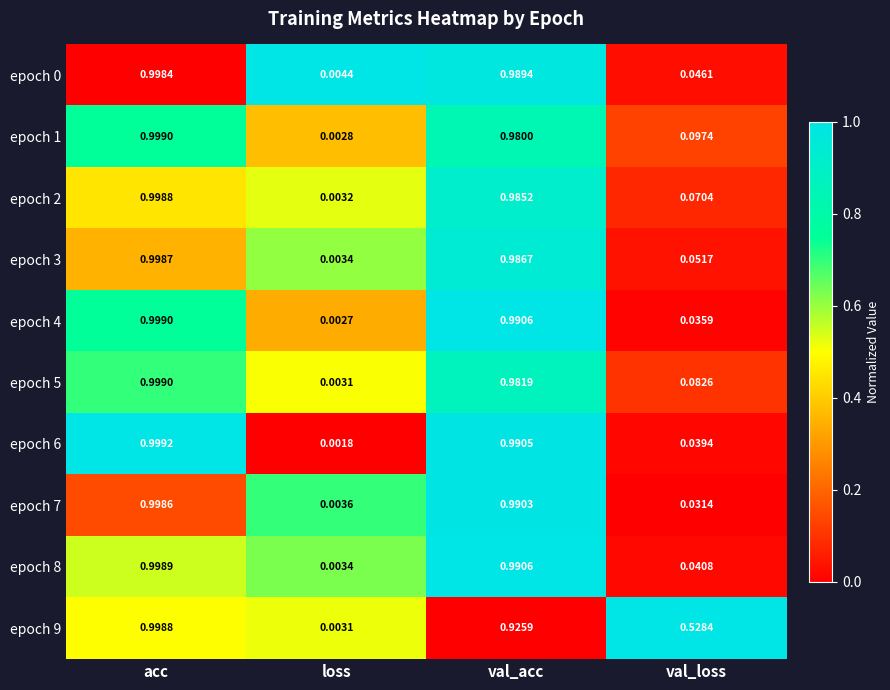

Which series changed the most between val_acc and val_loss?

epoch 7